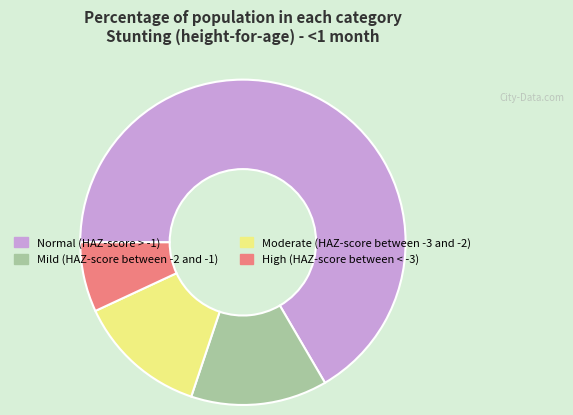

Which category has the biggest portion of the pie?

Normal (HAZ-score > -1)